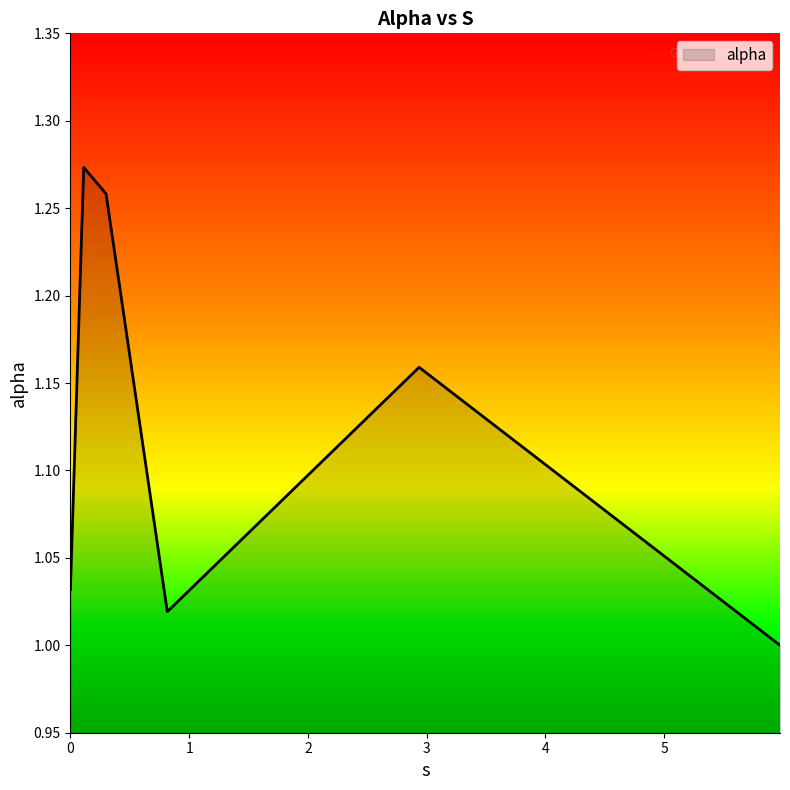

What is the average value?

1.1